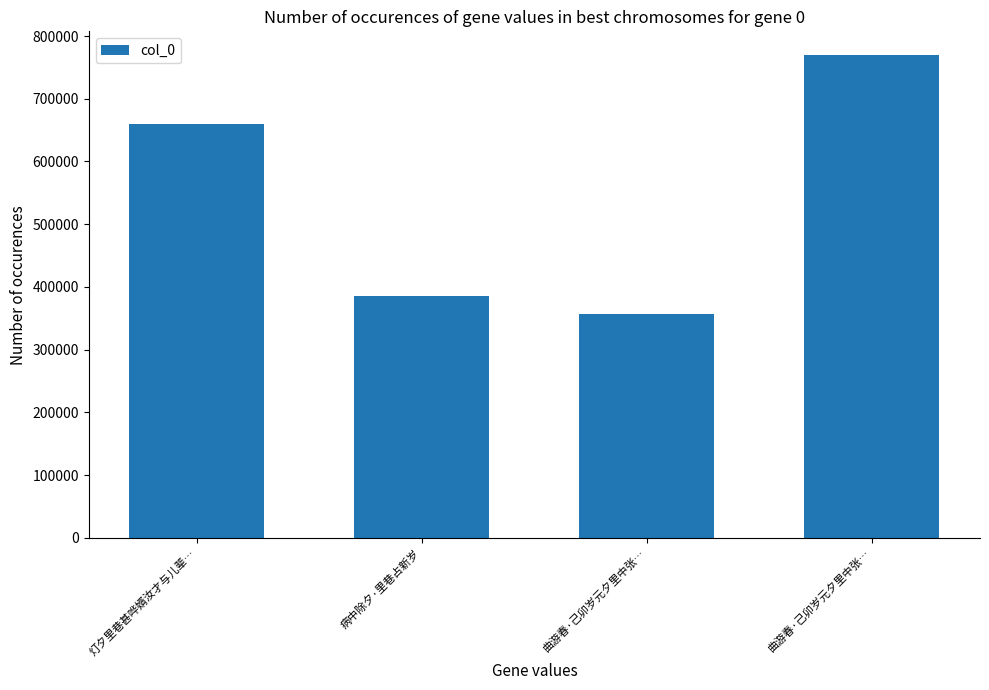

At which category does the chart reach its minimum across all series?

曲游春·己卯岁元夕里中张…